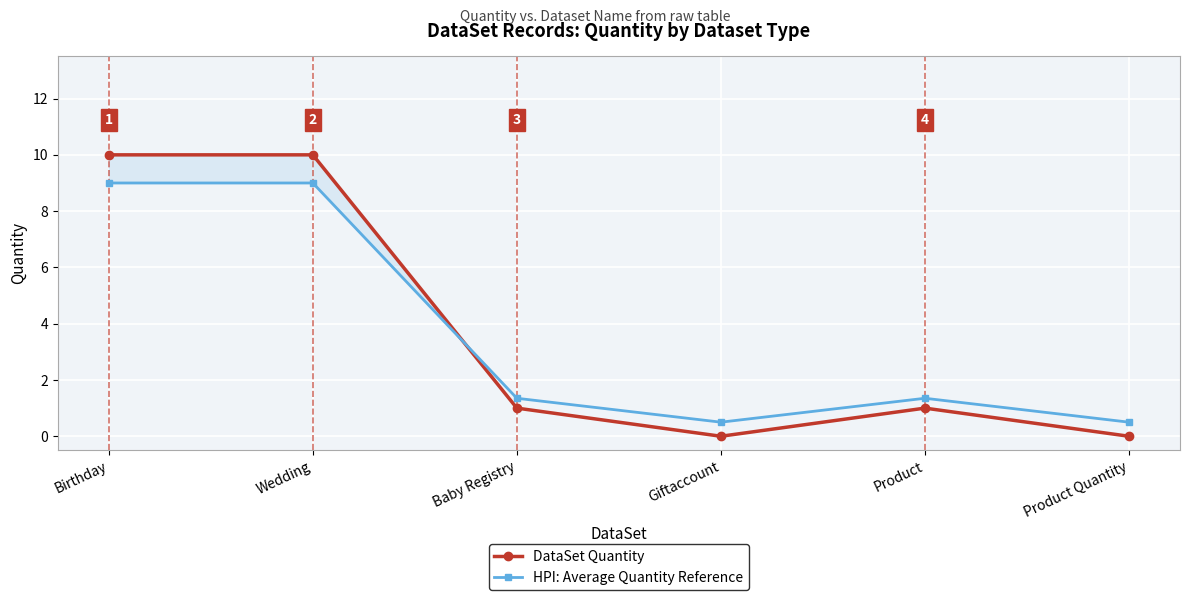

Is the value of HPI: Average Quantity Reference at Product Quantity greater than the value of DataSet Quantity at Giftaccount?

Yes